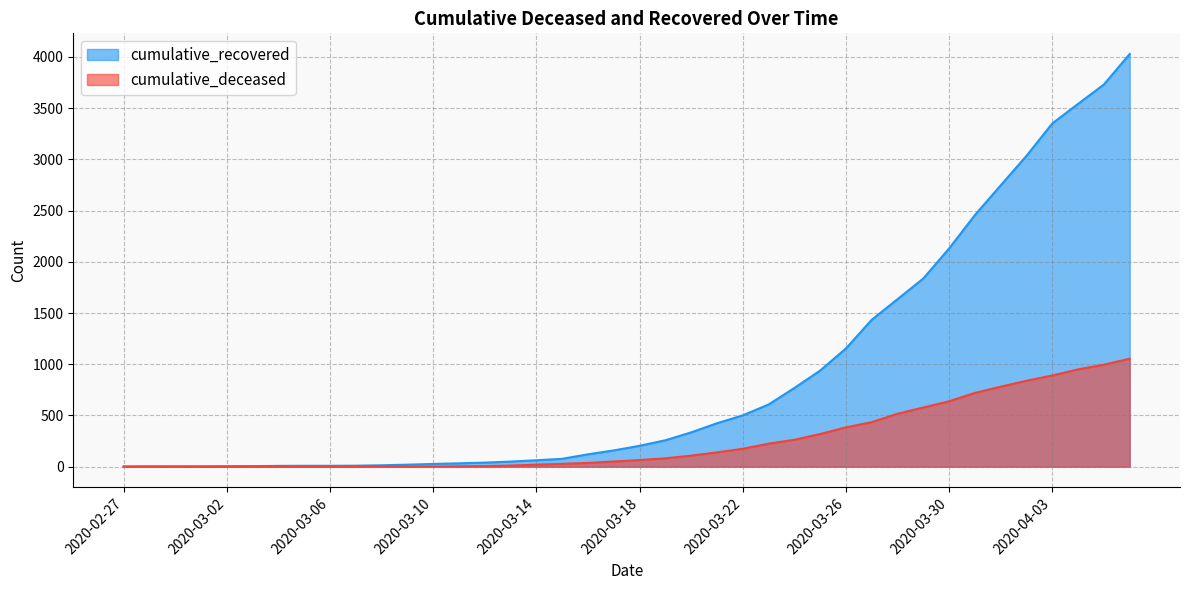

Is the value of cumulative_recovered at 2020-03-18 greater than the value of cumulative_deceased at 2020-03-05?

Yes